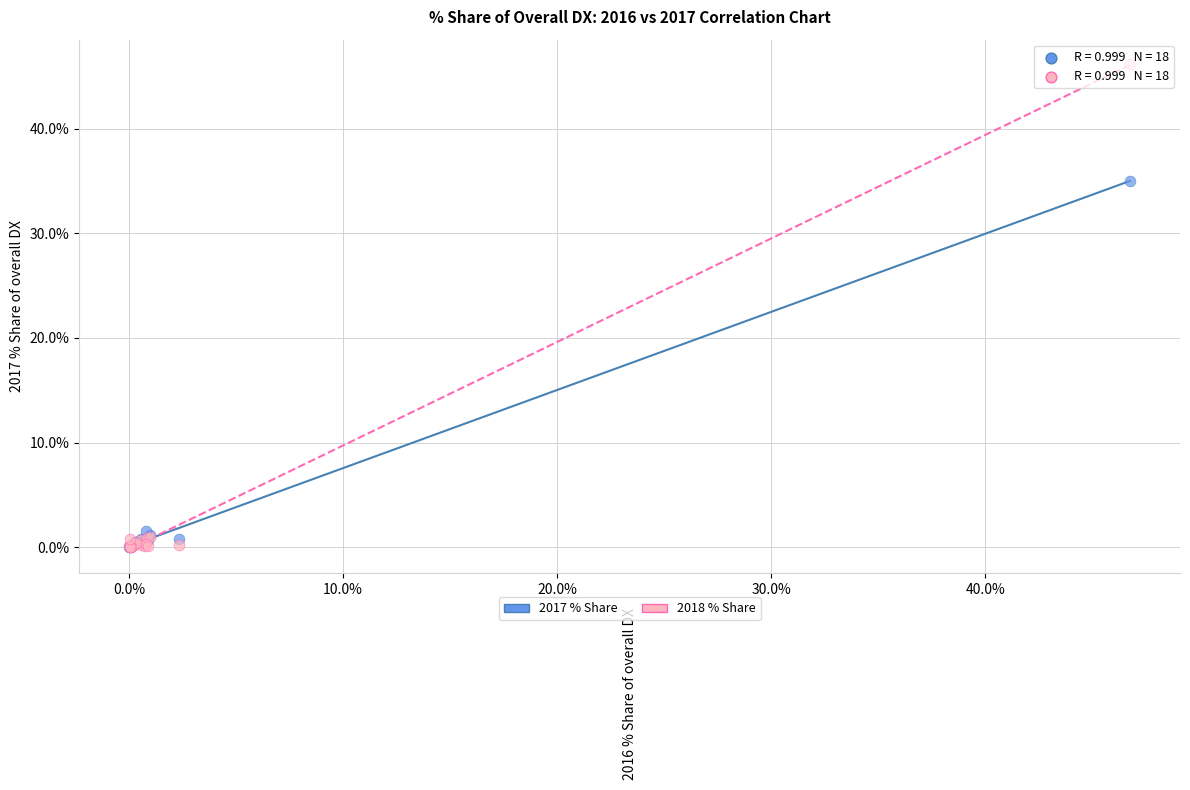

Across all series, what Y value is closest to 23?

35.1